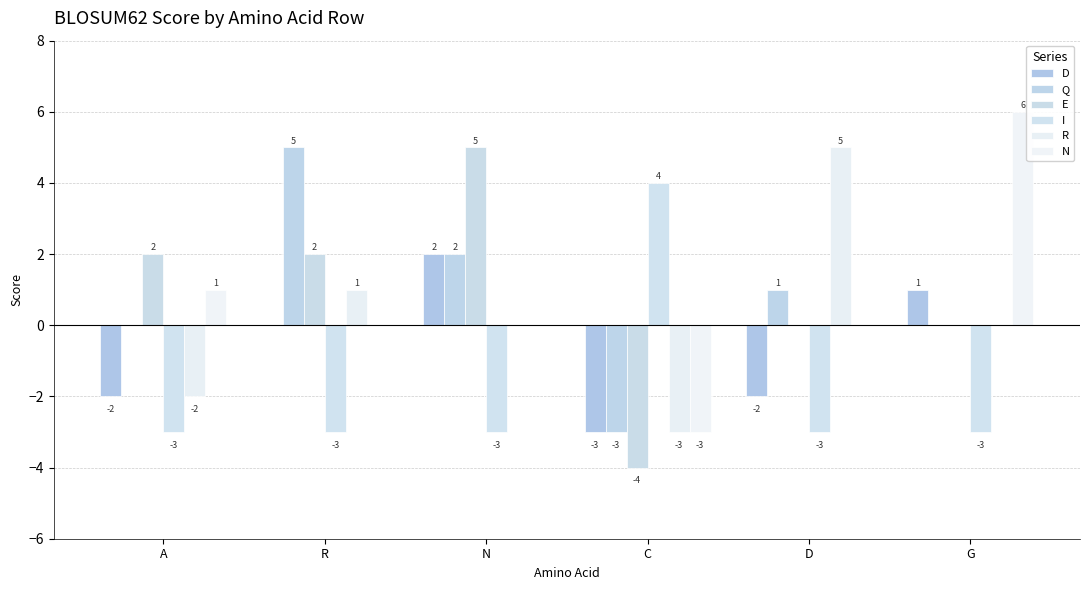

Is it true that R equals 0 at N?

True